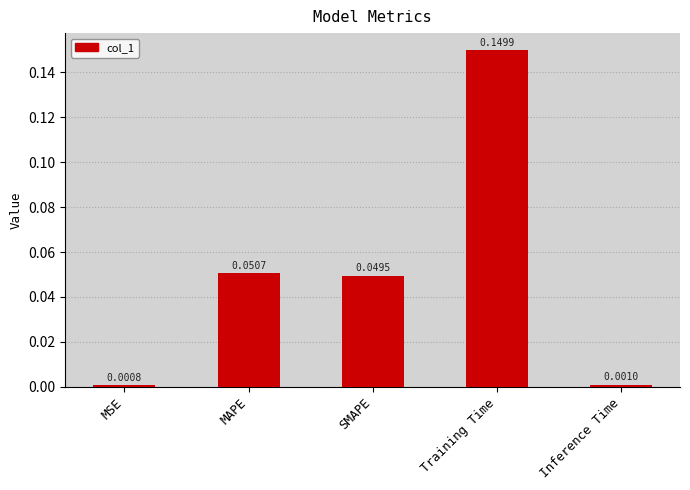

What is the change in value from Training Time to Inference Time?

-0.1